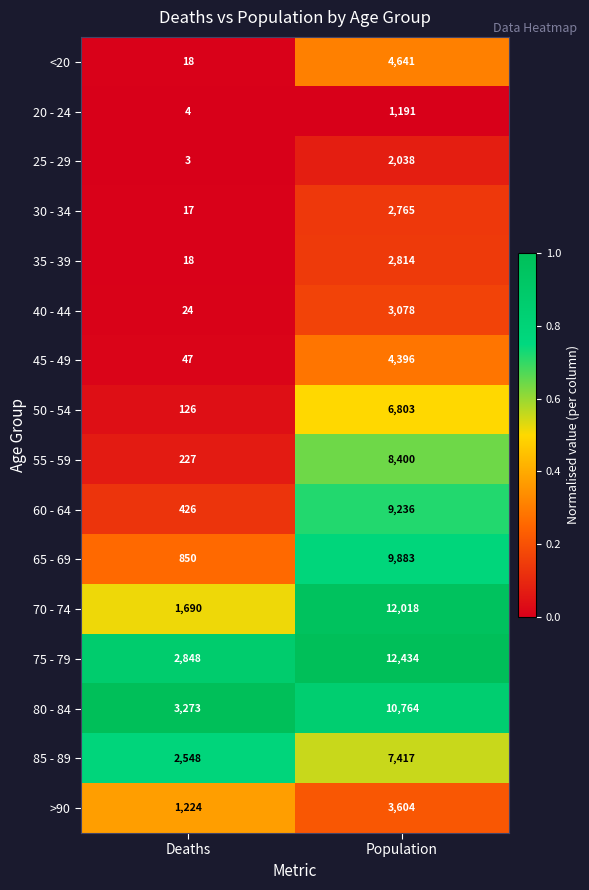

What is the difference between the highest and lowest values at Population?

11243